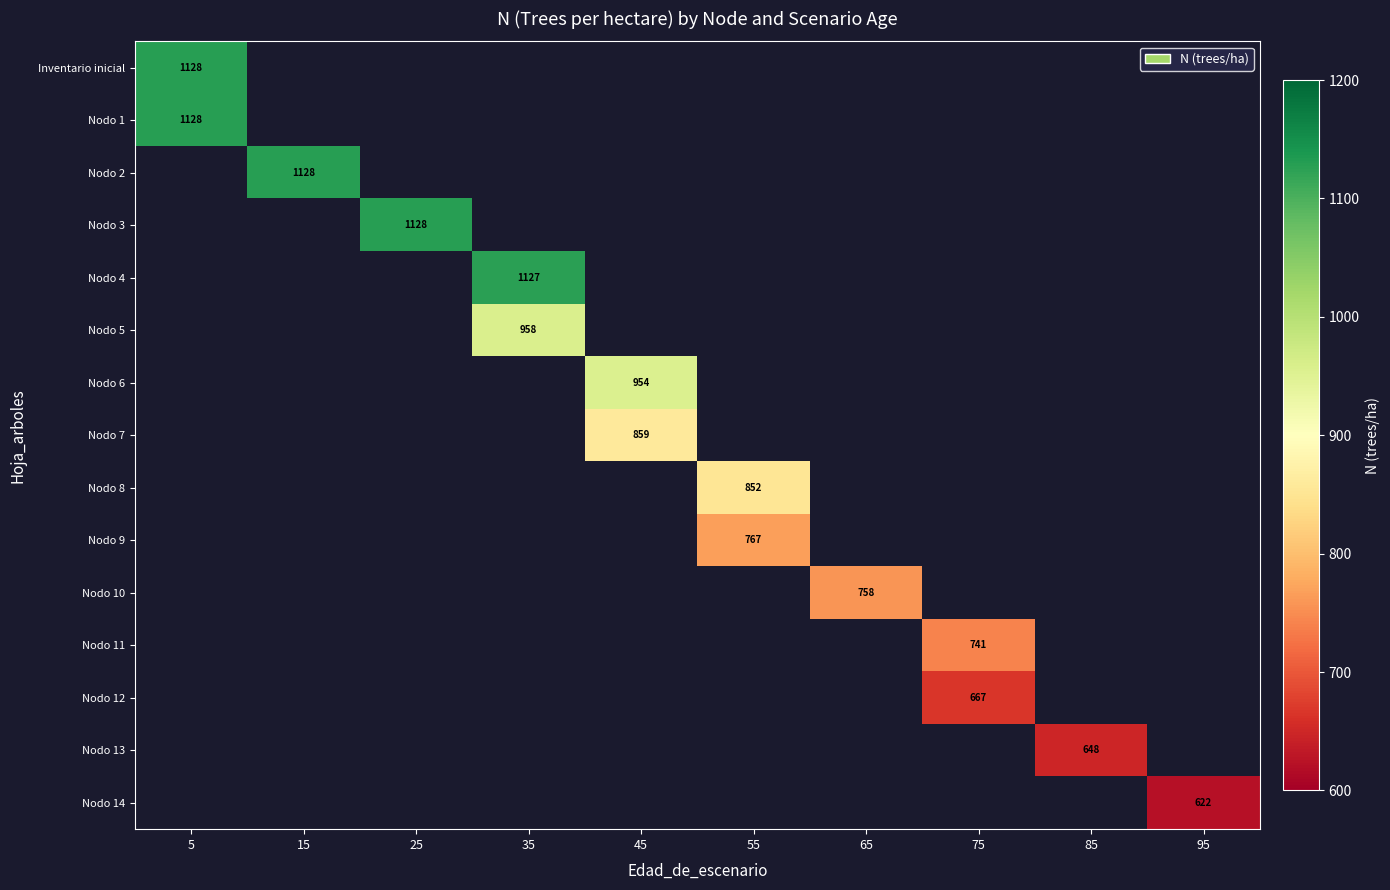

Rank the series by their average value, from highest to lowest.

Inventario inicial, Nodo 1, Nodo 2, Nodo 3, Nodo 4, Nodo 5, Nodo 6, Nodo 7, Nodo 8, Nodo 9, Nodo 10, Nodo 11, Nodo 12, Nodo 13, Nodo 14